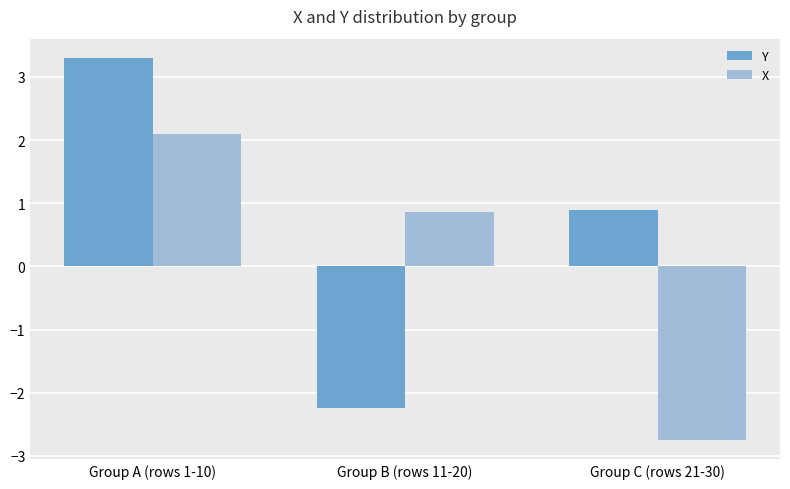

How many values in Y are above zero?

2